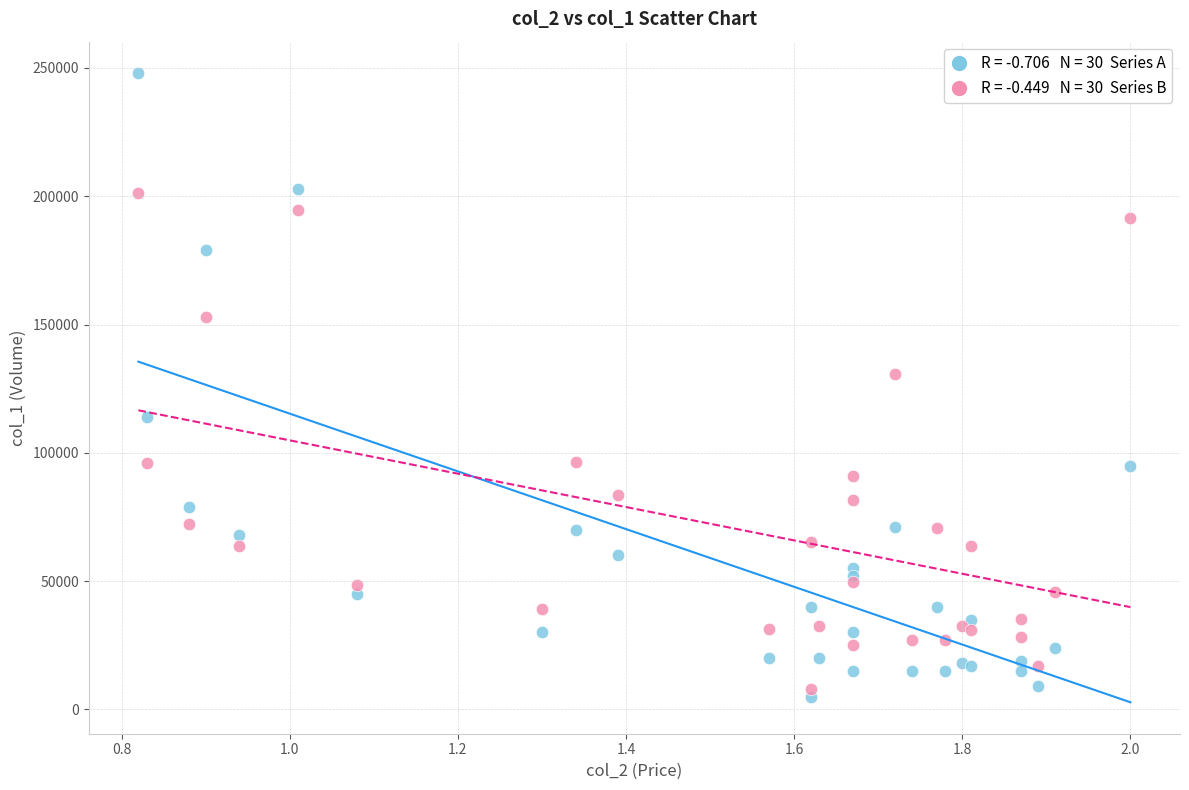

Across all series, what Y value is closest to 126500?

130870